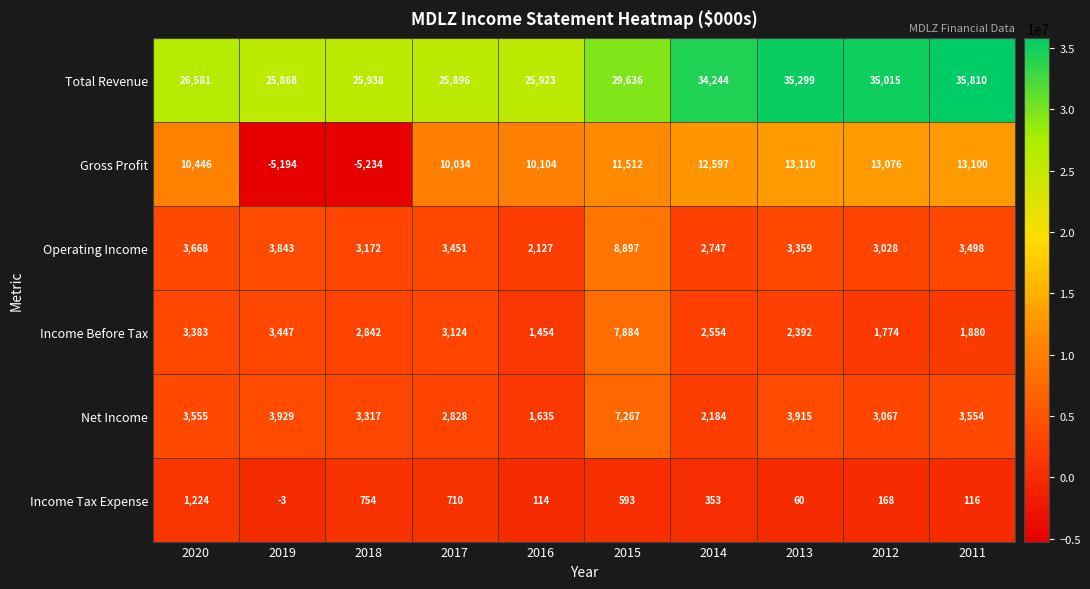

What is the minimum value shown in the chart?

-5234000